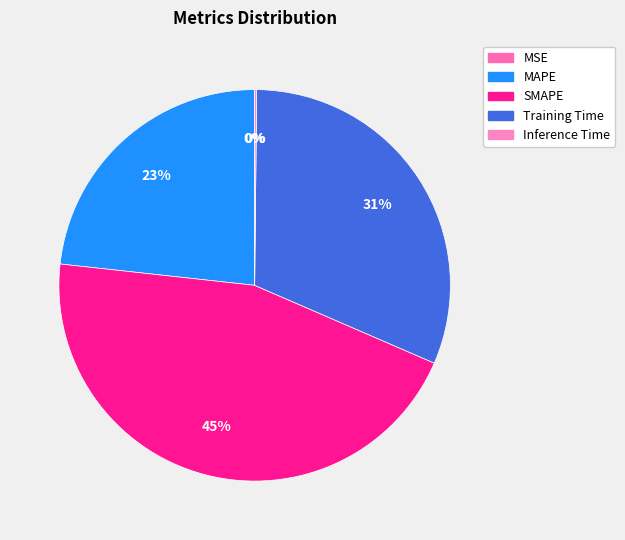

The SMAPE slice represents 45% of the pie. True or false?

True